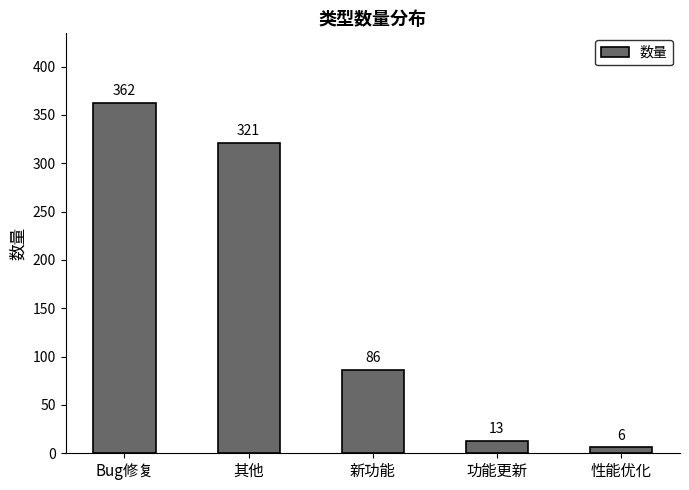

Is it true that the value at 性能优化 is 6?

True